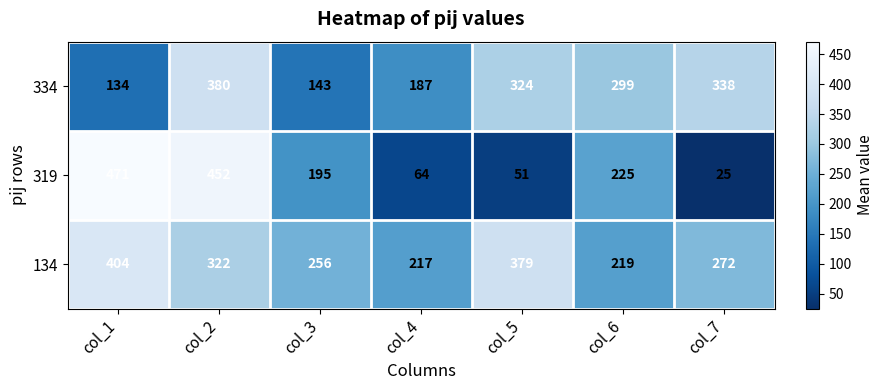

The value of 334 at col_1 is 134. True or false?

True